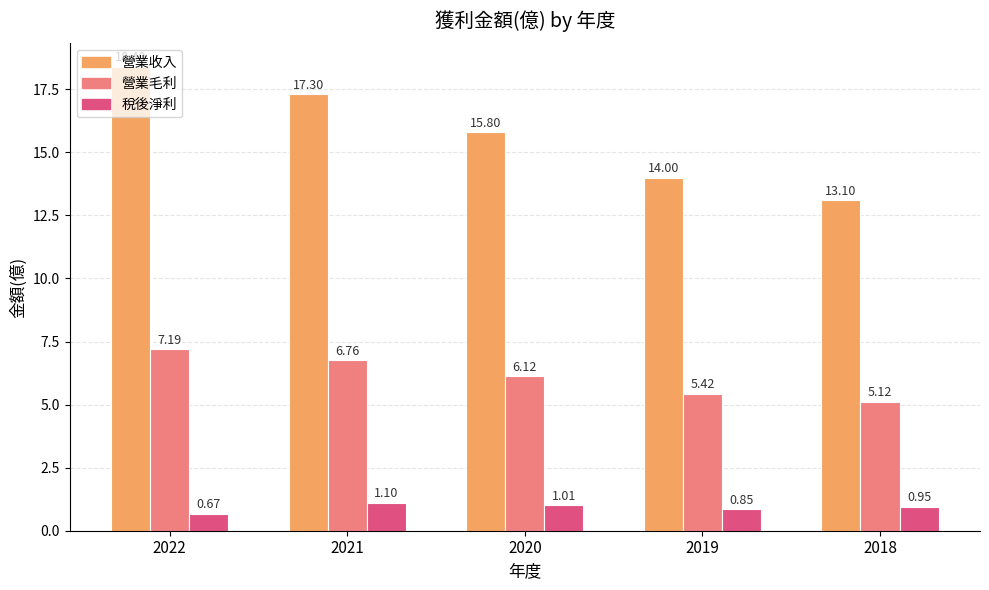

What is the minimum value for 營業收入?

13.1